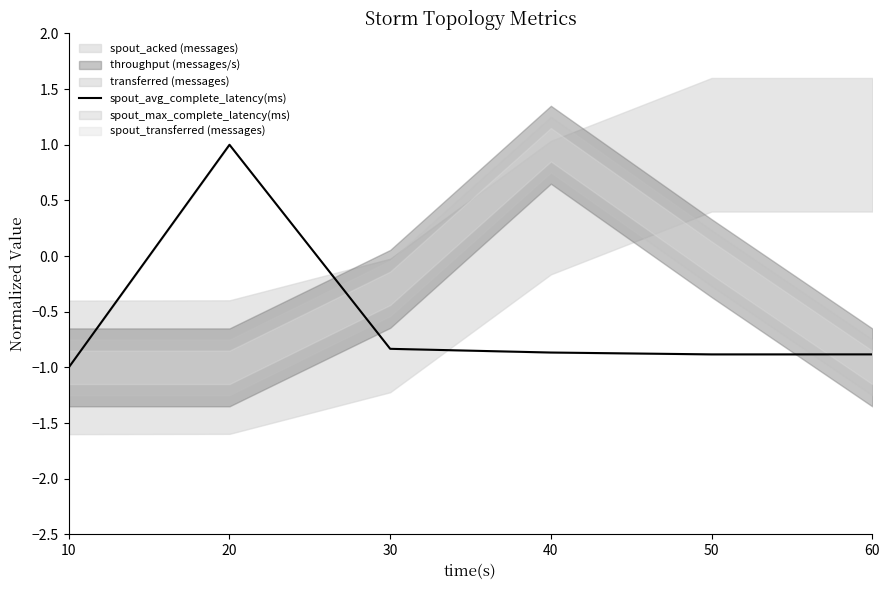

What is the value of the 4th point from the left?

-0.9